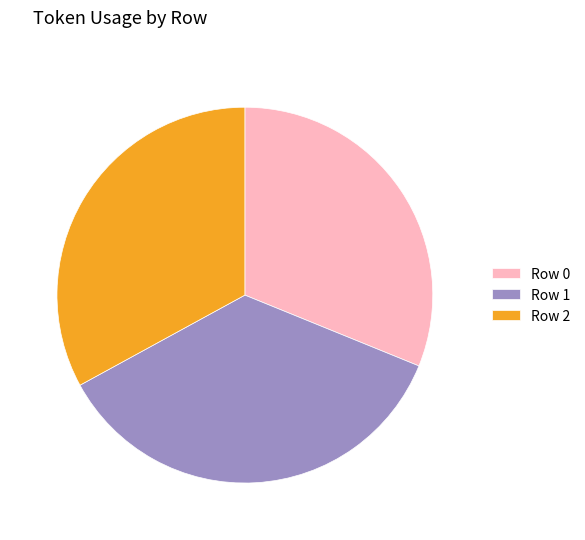

Is it true that Row 1 is 36% of the pie?

True